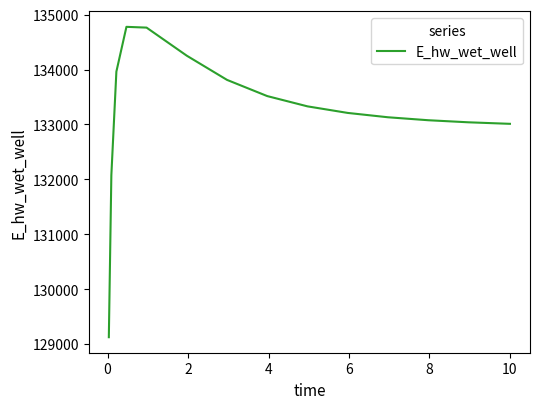

What is the smallest value displayed?

129126.3